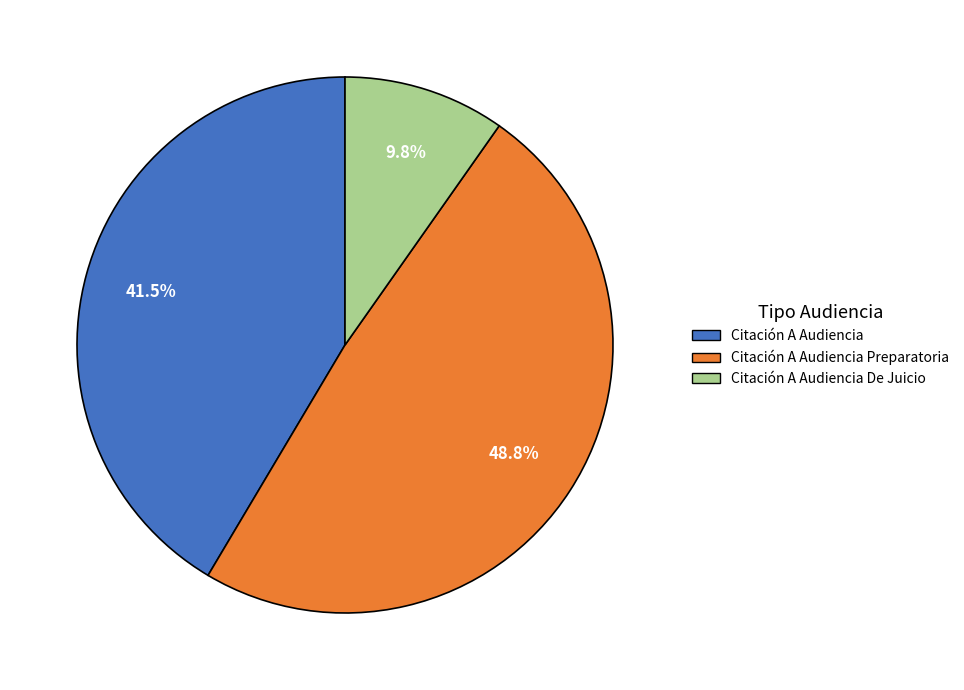

To the nearest percent, what is the difference between the largest and smallest slice percentages?

39%